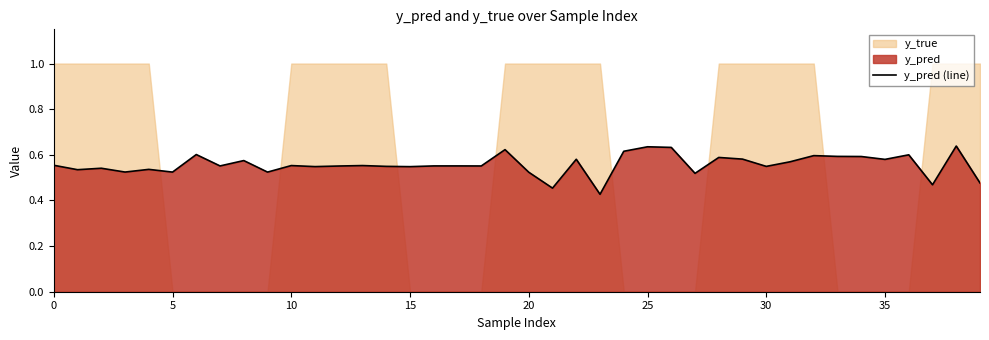

Reading left to right, extract all data points from this chart.

0.6	0.5	0.5	0.5	0.5	0.5	0.6	0.6	0.6	0.5	0.6	0.5	0.6	0.6	0.5	0.5	0.6	0.6	0.6	0.6	0.5	0.5	0.6	0.4	0.6	0.6	0.6	0.5	0.6	0.6	0.5	0.6	0.6	0.6	0.6	0.6	0.6	0.5	0.6	0.5